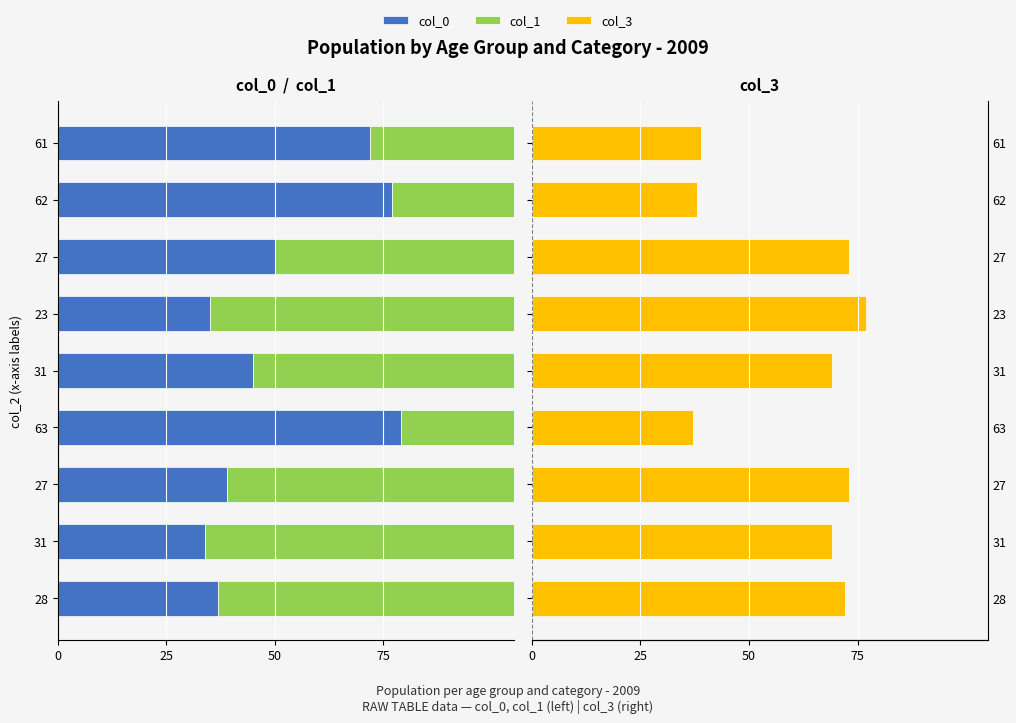

How many data points does each series have?

9